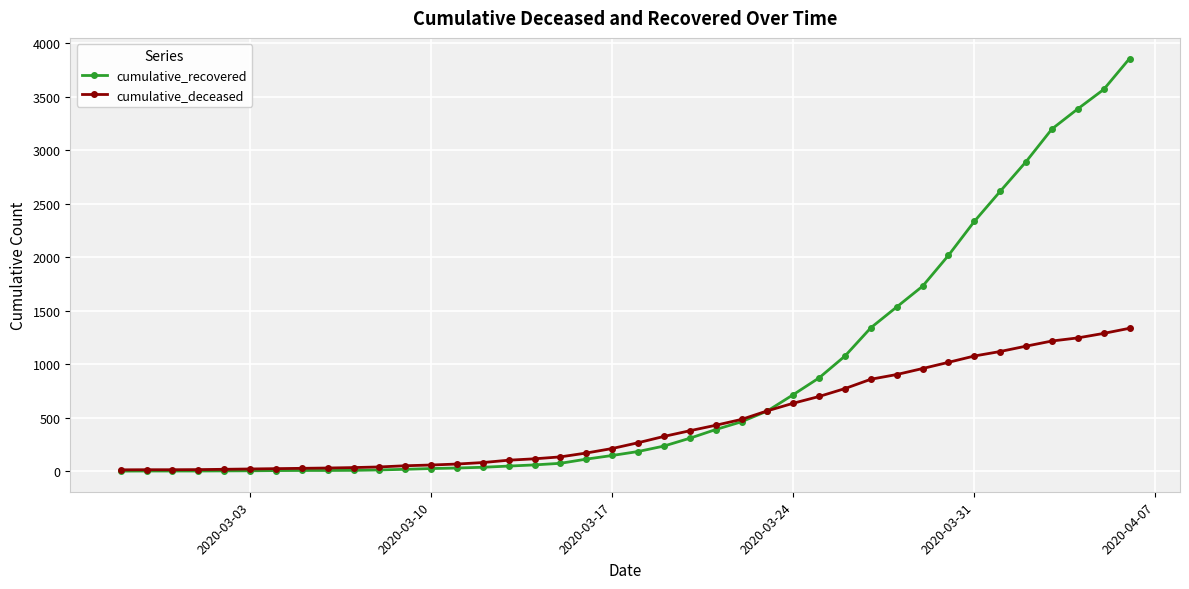

Which series has the widest spread of values?

cumulative_recovered